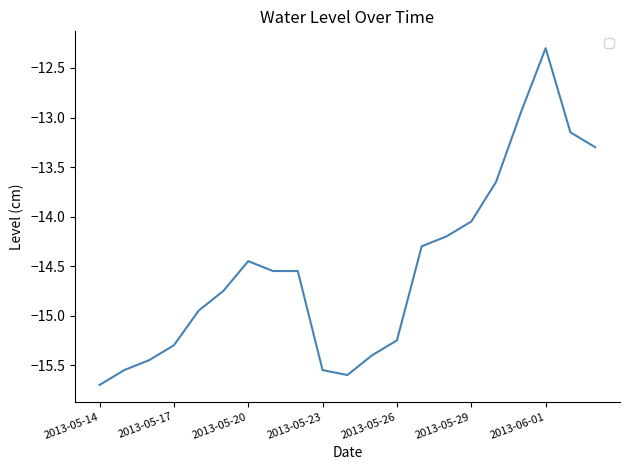

What is the smallest value displayed?

-15.7